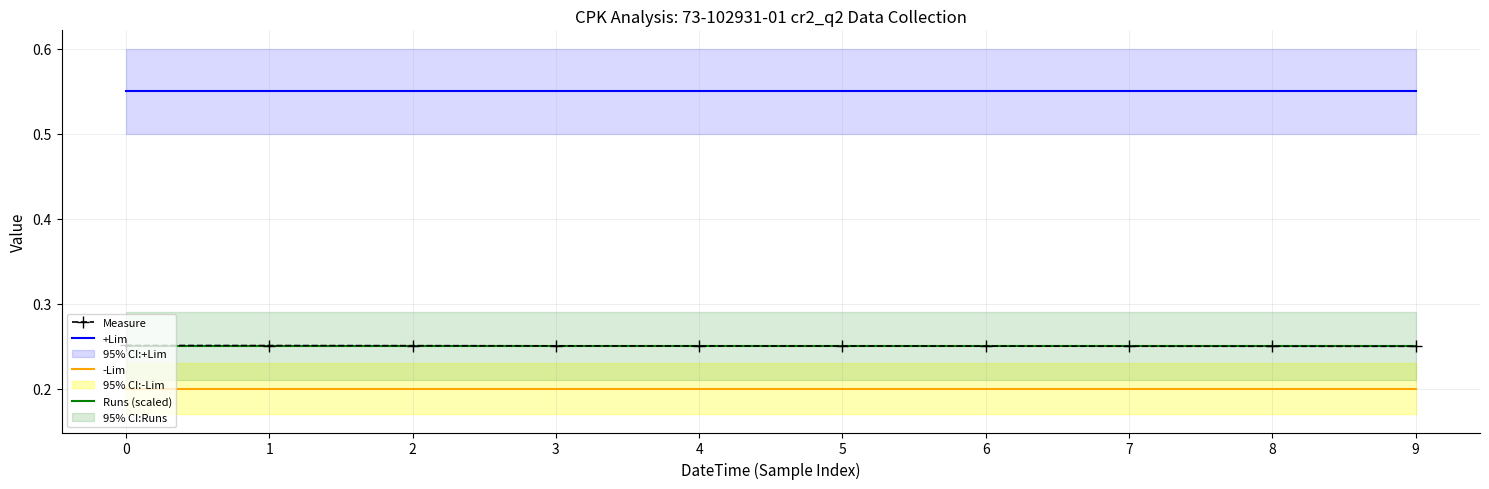

Is the value of Measure at 9 greater than the value of +Lim at 2?

No